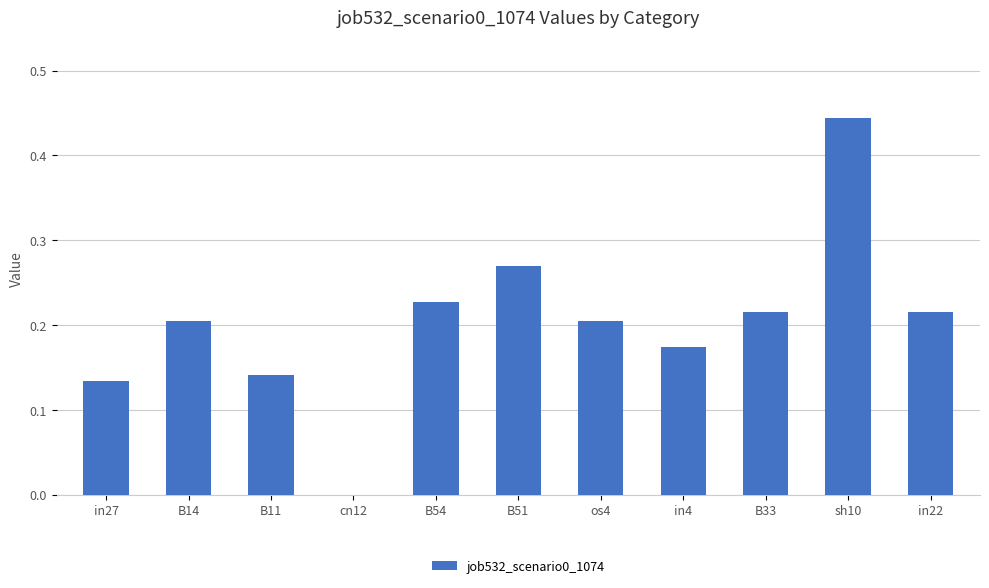

Which category has the highest value across all series?

sh10